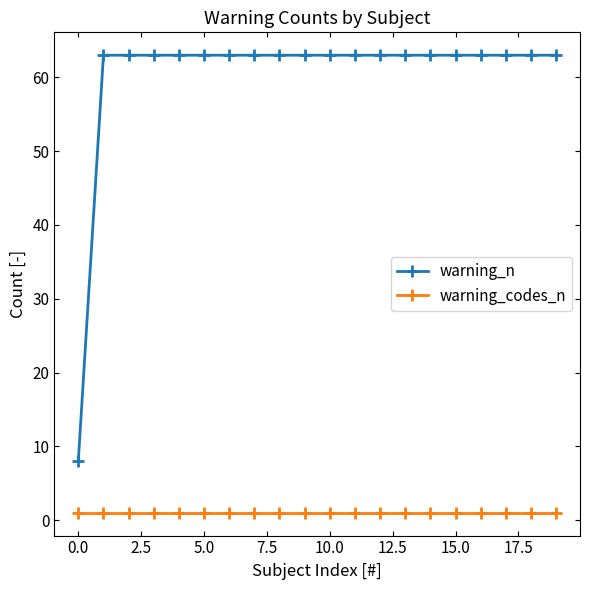

True or false: warning_codes_n and warning_n intersect in this chart.

False